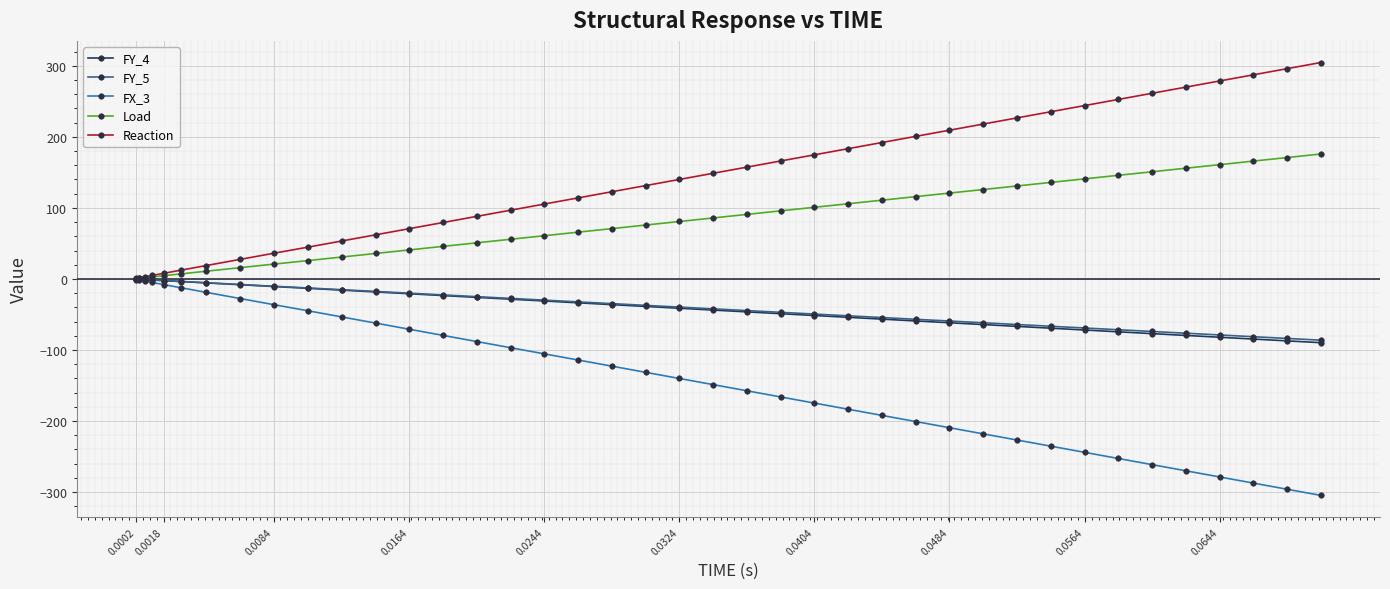

What is the minimum value for FX_3?

-304.7